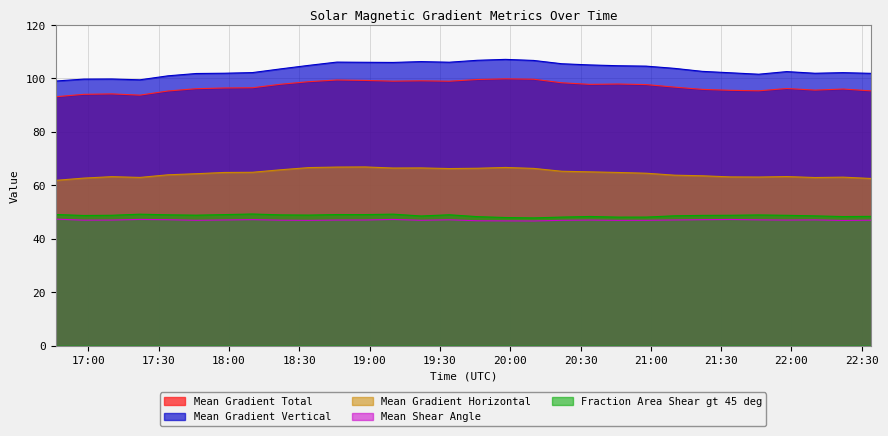

Rank the series by their maximum value, from highest to lowest.

Mean Gradient Vertical, Mean Gradient Total, Mean Gradient Horizontal, Fraction Area Shear gt 45 deg, Mean Shear Angle